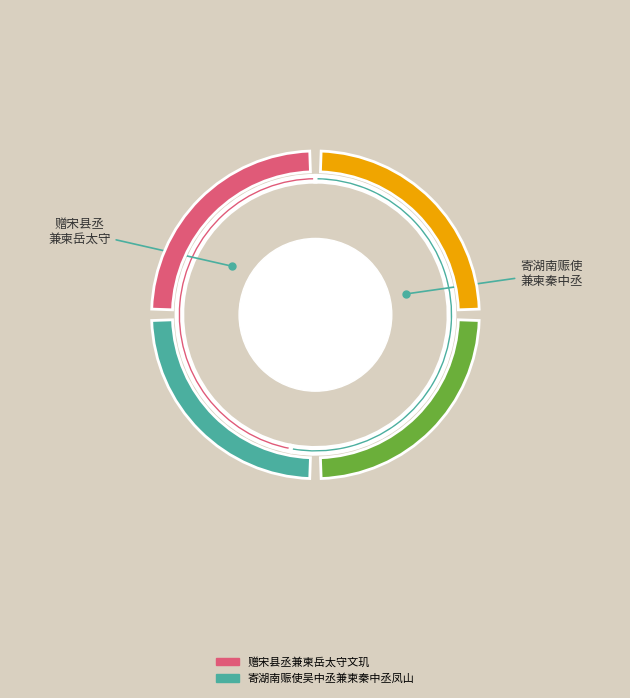

What percentage do 寄湖南赈使吴中丞兼柬秦中丞凤山 and 赠宋县丞兼柬岳太守文玑 together represent?

100.0%